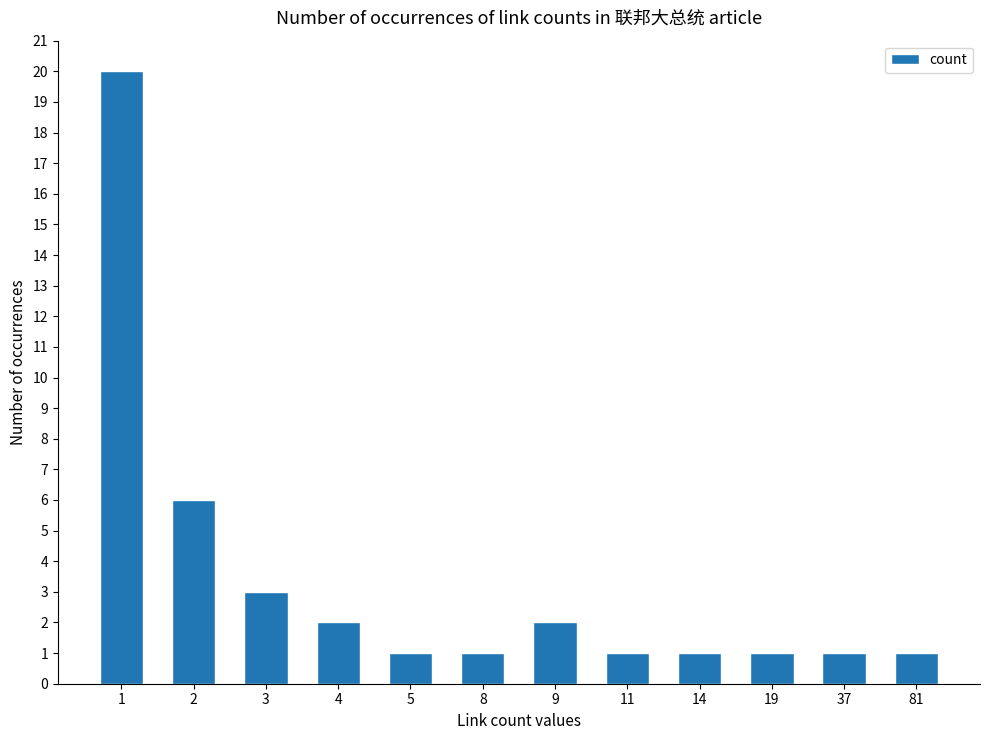

What is the approximate value at 4?

2